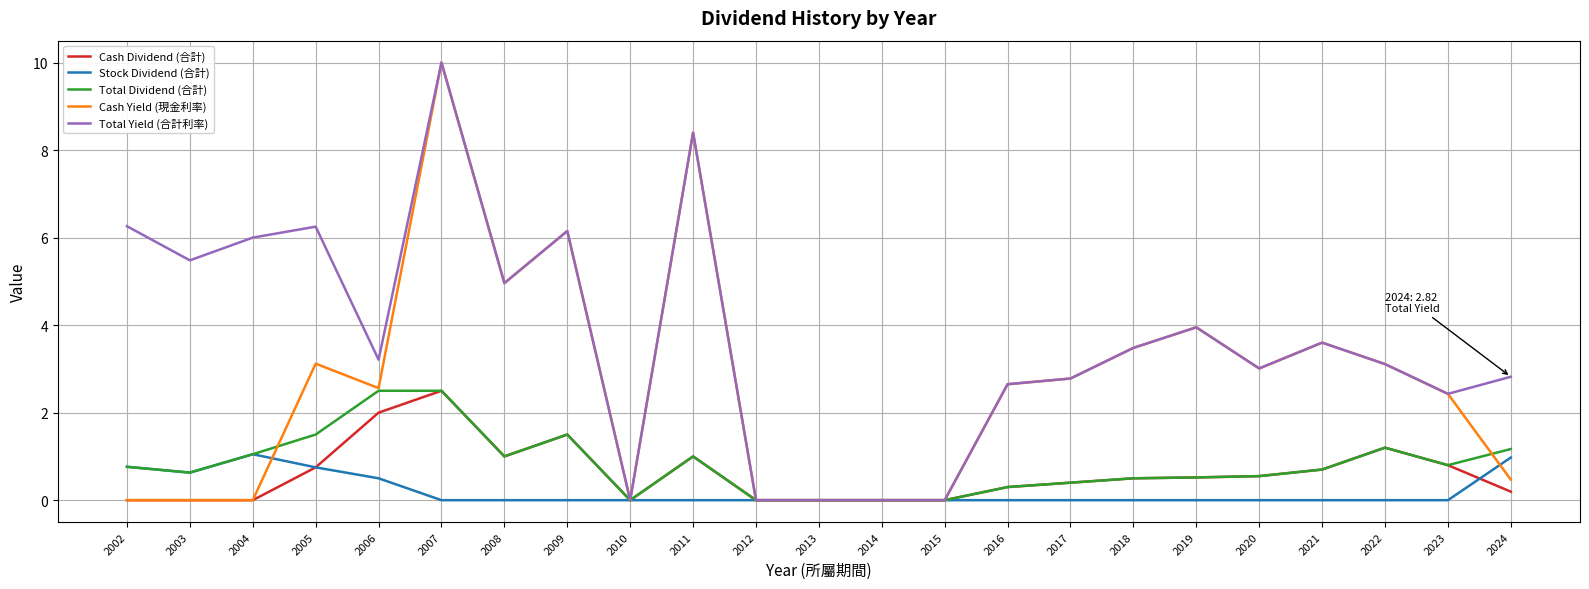

How many series are shown in this chart?

5